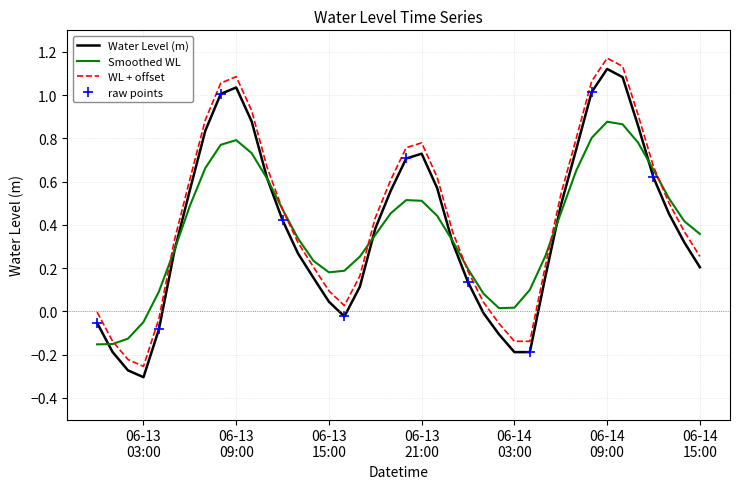

Which has a higher value, 2025-06-14 10:00:00 or 2025-06-14 01:00:00?

2025-06-14 10:00:00